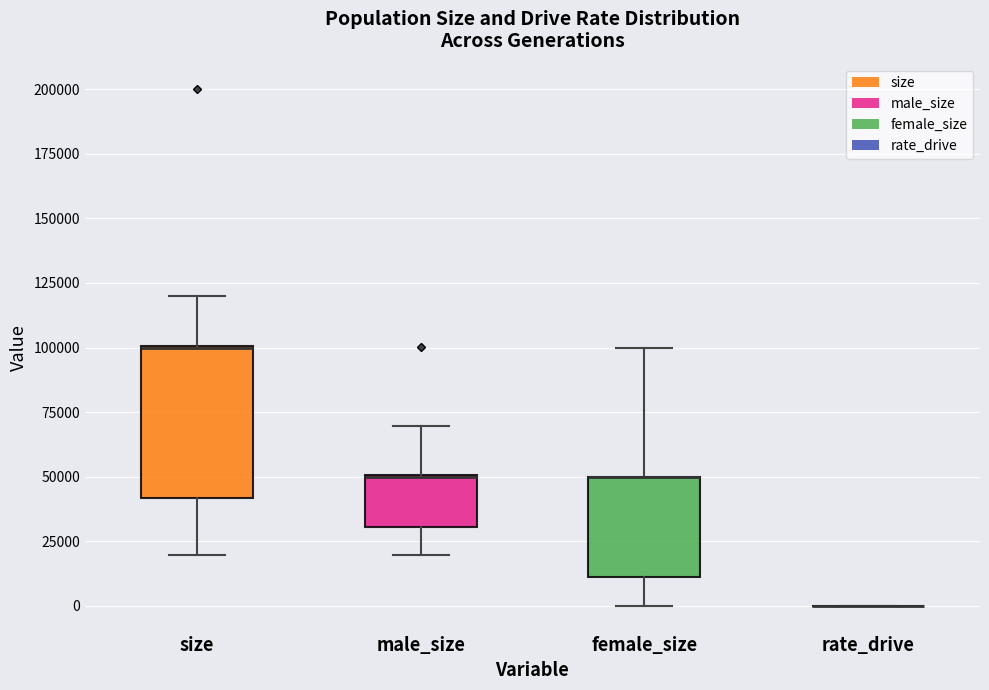

Which box is the tallest, from its lower edge to its upper edge?

size